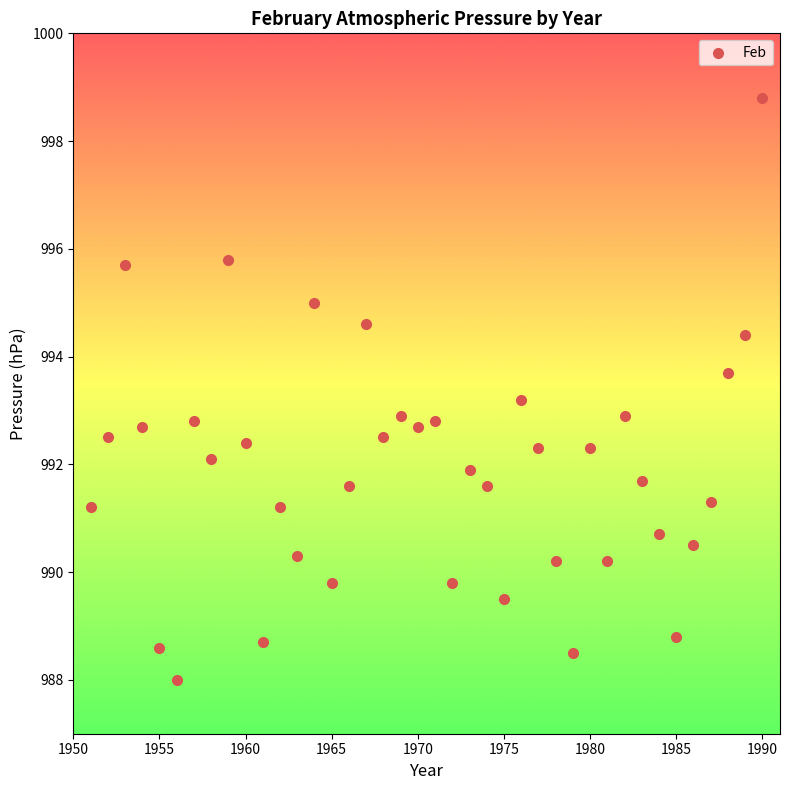

What is the range of X values (max minus min)?

39.0